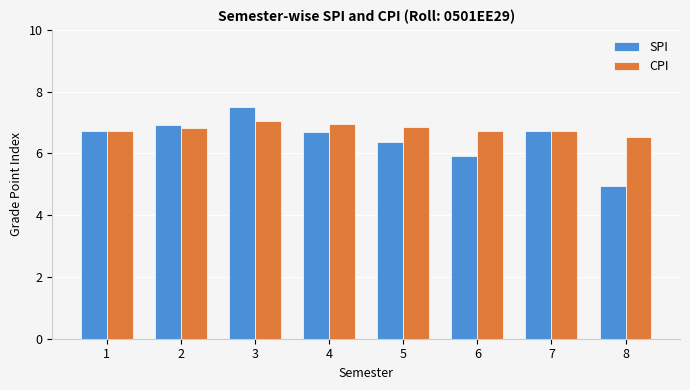

What is the difference between the maximum and minimum values in the CPI series?

0.5